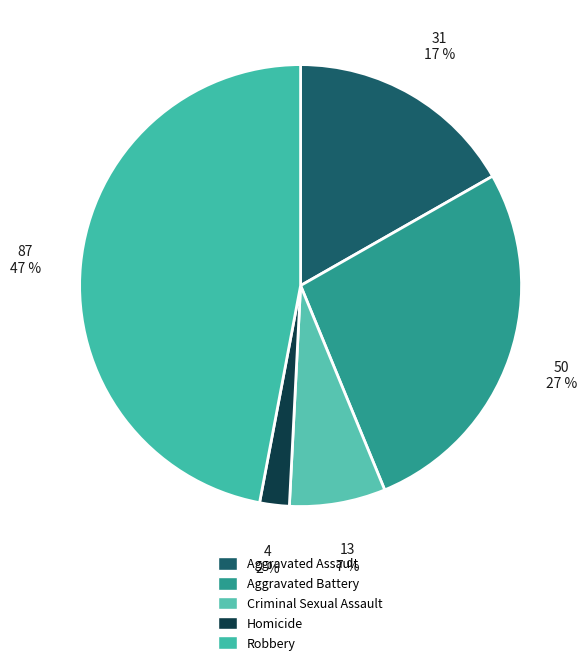

What percentage is the Aggravated Battery slice, to the nearest percent?

27%